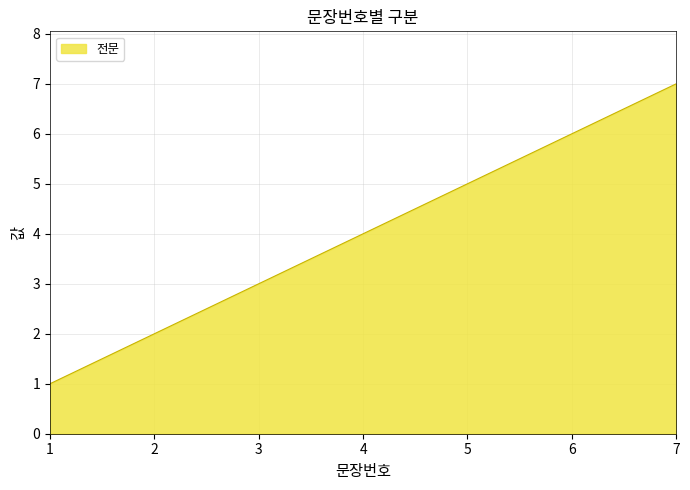

List the labels in order of value, largest first.

7, 6, 5, 4, 3, 2, 1